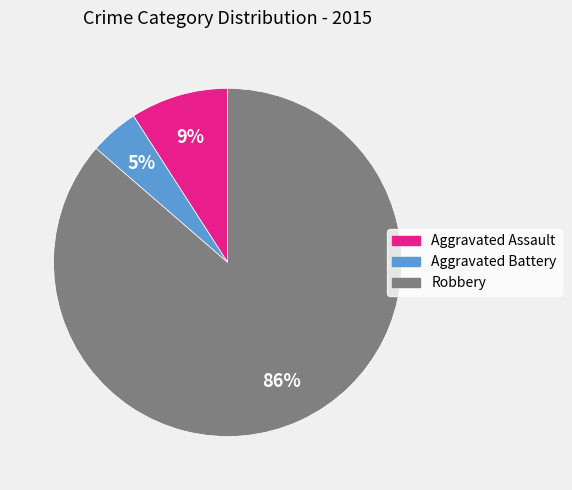

Which category has the biggest portion of the pie?

Robbery